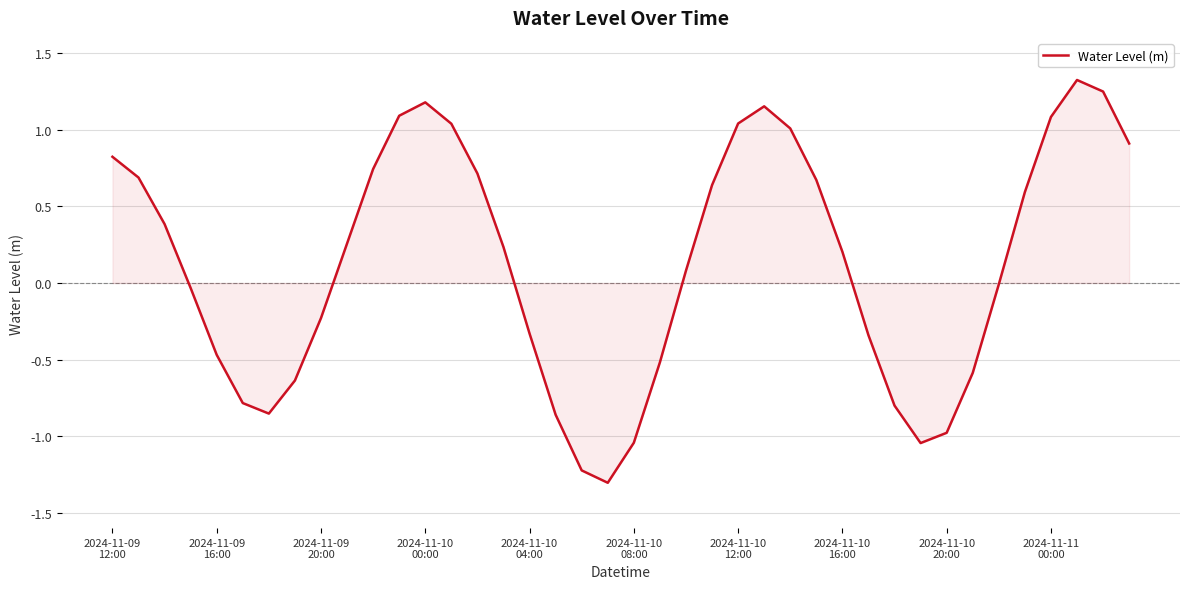

What is the minimum value shown in the chart?

-1.3